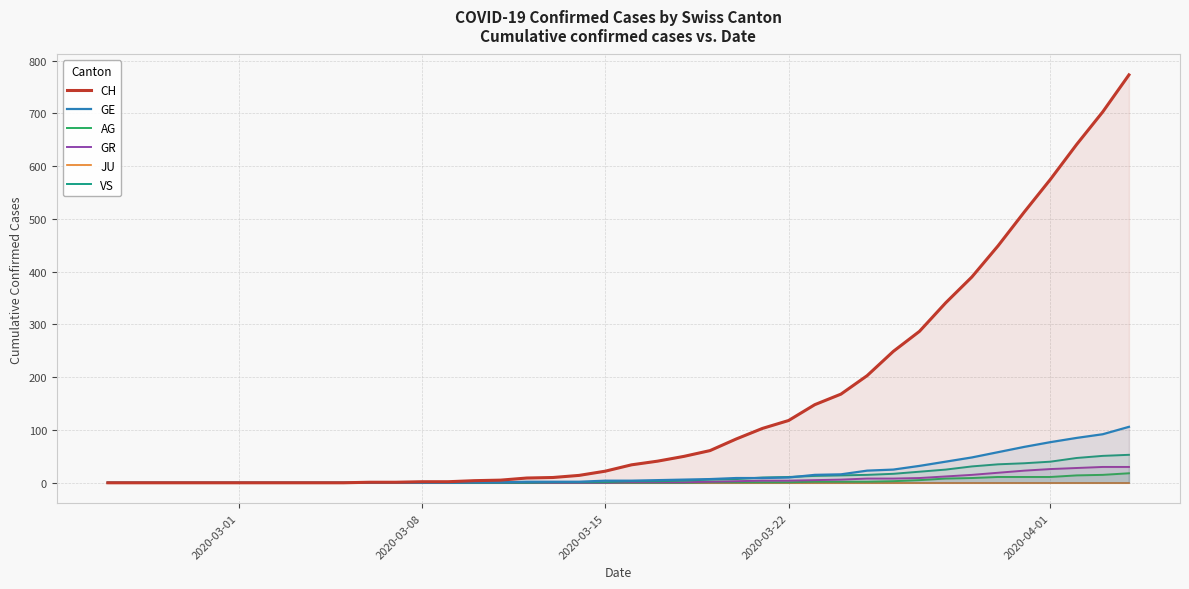

What is the highest value of the VS series?

53